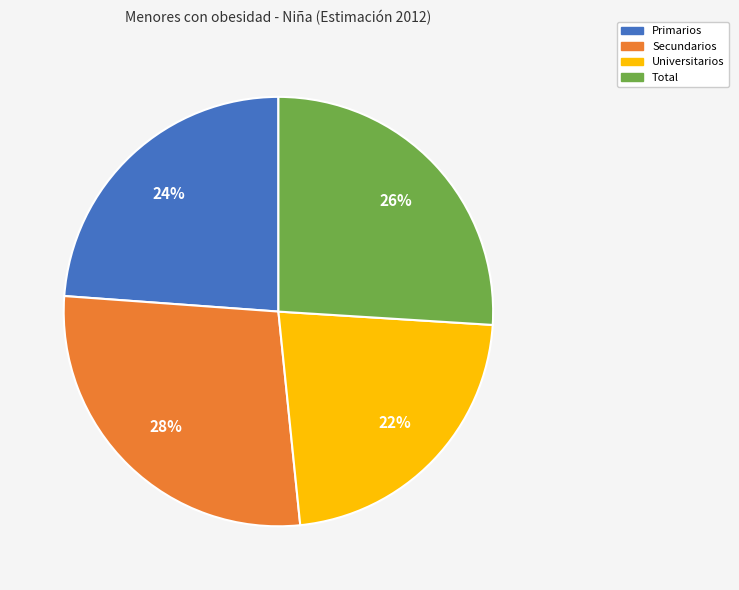

True or false: Total accounts for 26% of the total.

True